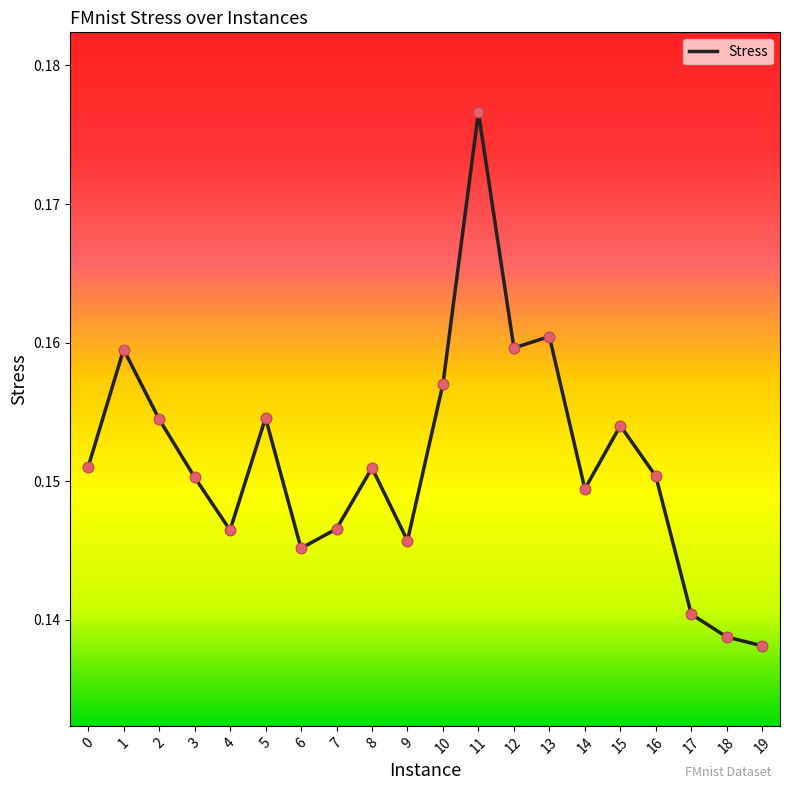

Which has a higher value, 1 or 4?

1